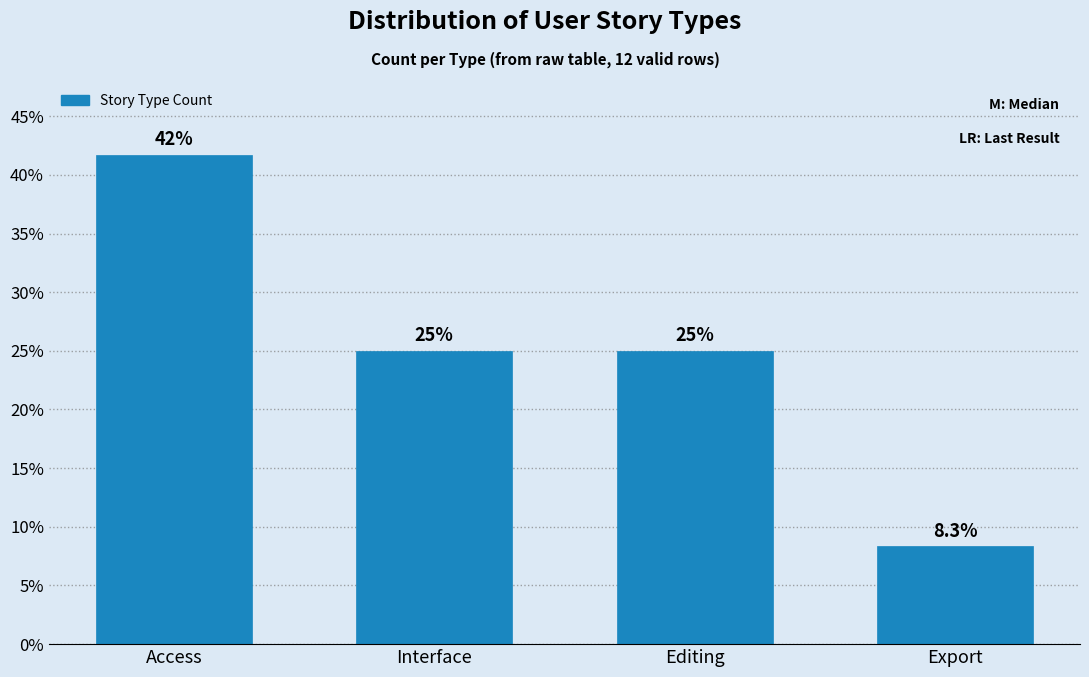

Reading right to left, list all the values displayed in this chart.

8.3	25.0	25.0	41.7